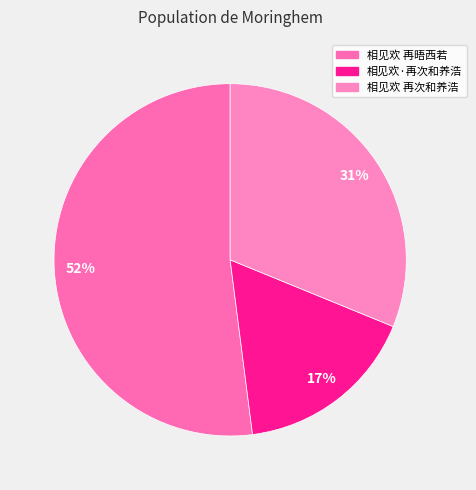

True or false: 相见欢 再晤西若 accounts for 43% of the total.

False